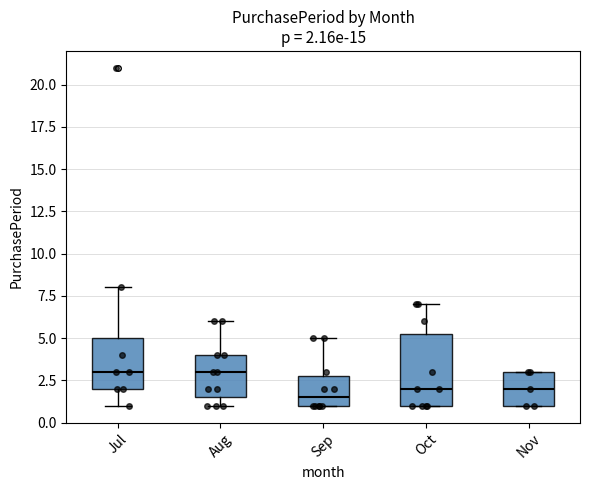

Comparing the boxes themselves (not the whiskers), which one is the tallest?

Oct